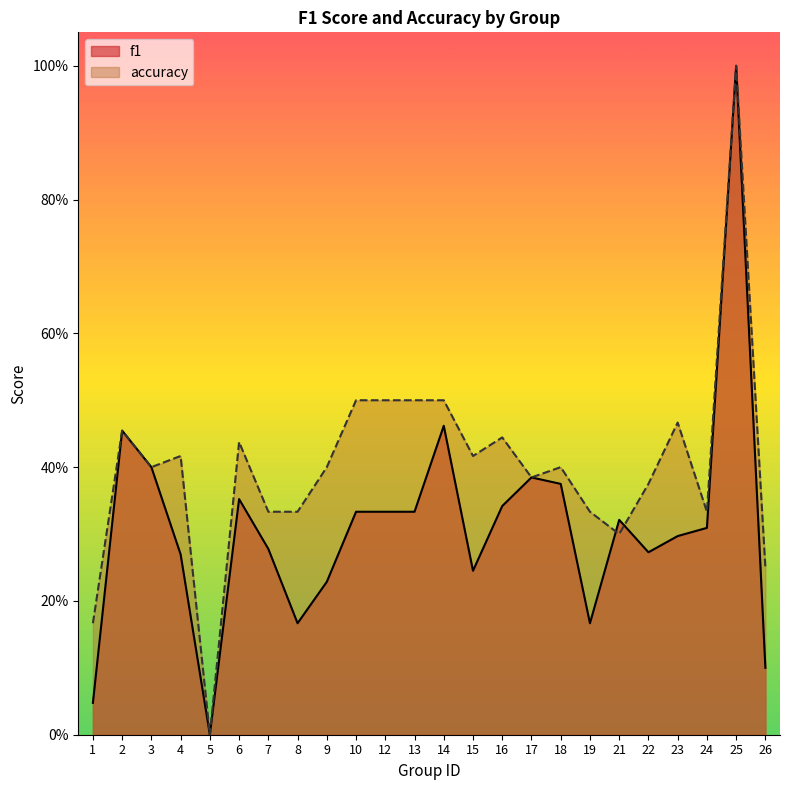

How many positive values does the f1 series have?

23